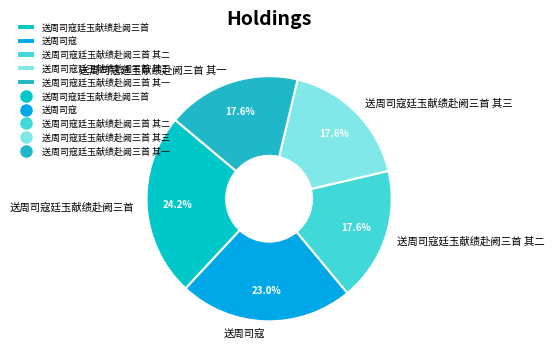

Combined, what portion of the pie is 送周司寇廷玉献绩赴阙三首 其一 and 送周司寇廷玉献绩赴阙三首?

41.8%